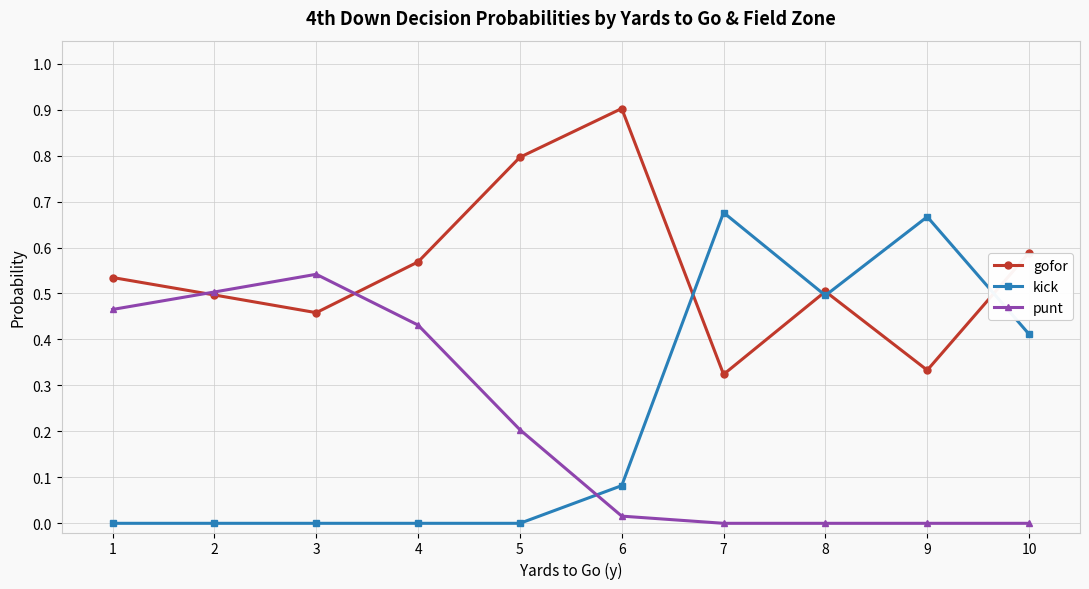

Which series has the largest range (max minus min)?

kick